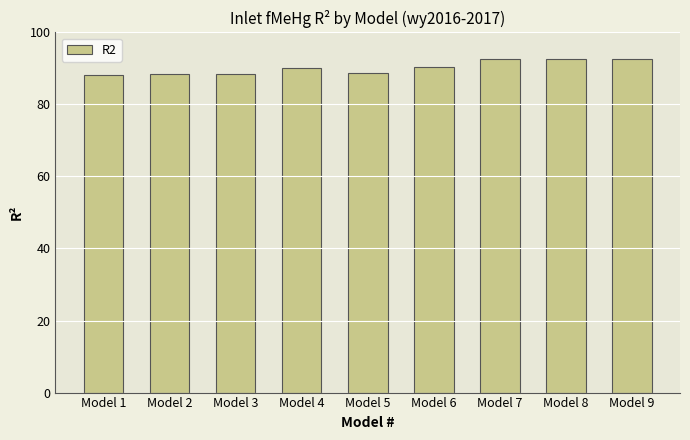

What is the value of the 6th bar from the left?

90.2